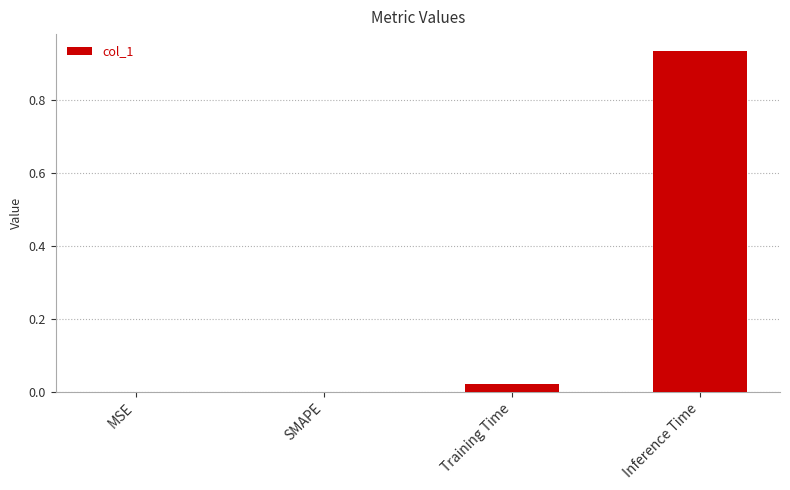

How many data points does each series have?

4